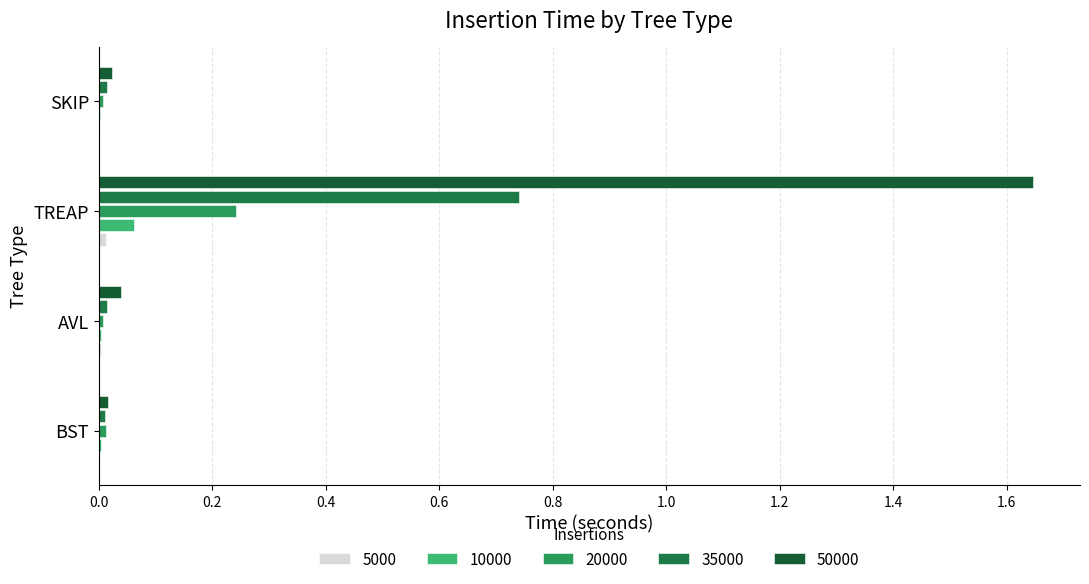

How many series are shown in this chart?

5